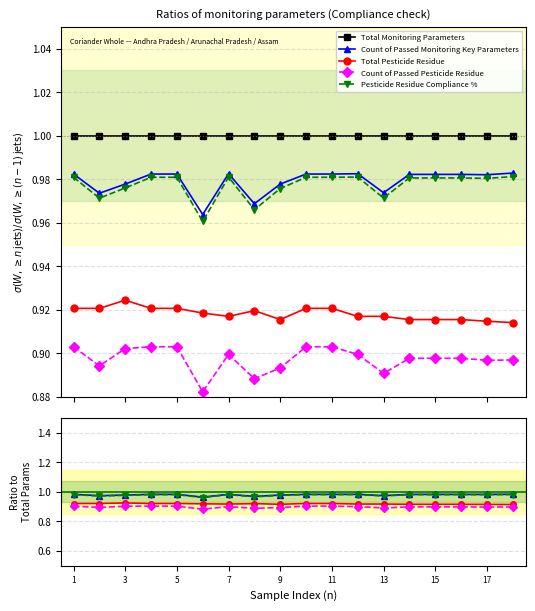

What is the spread (max minus min) of values at 7?

0.1